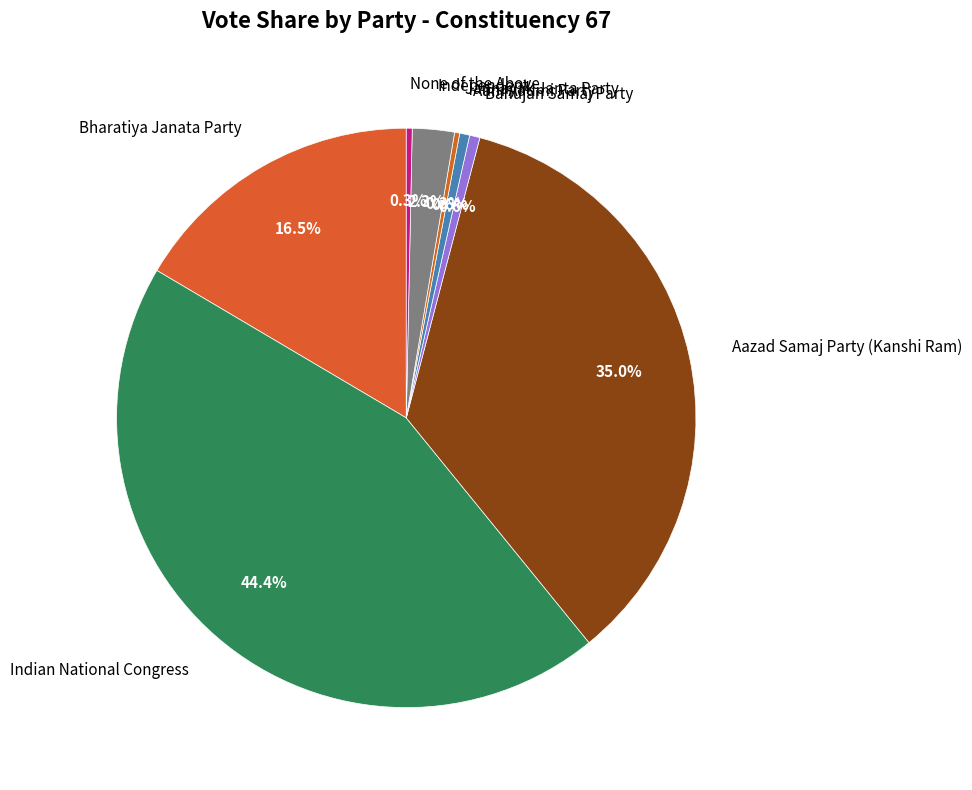

Which category has the biggest portion of the pie?

Indian National Congress